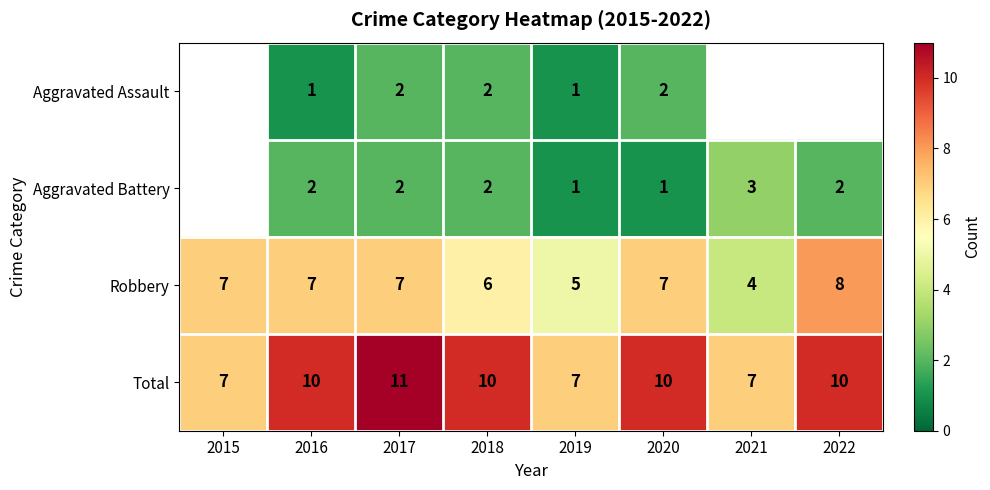

Where is Robbery nearest to the value 6?

2018